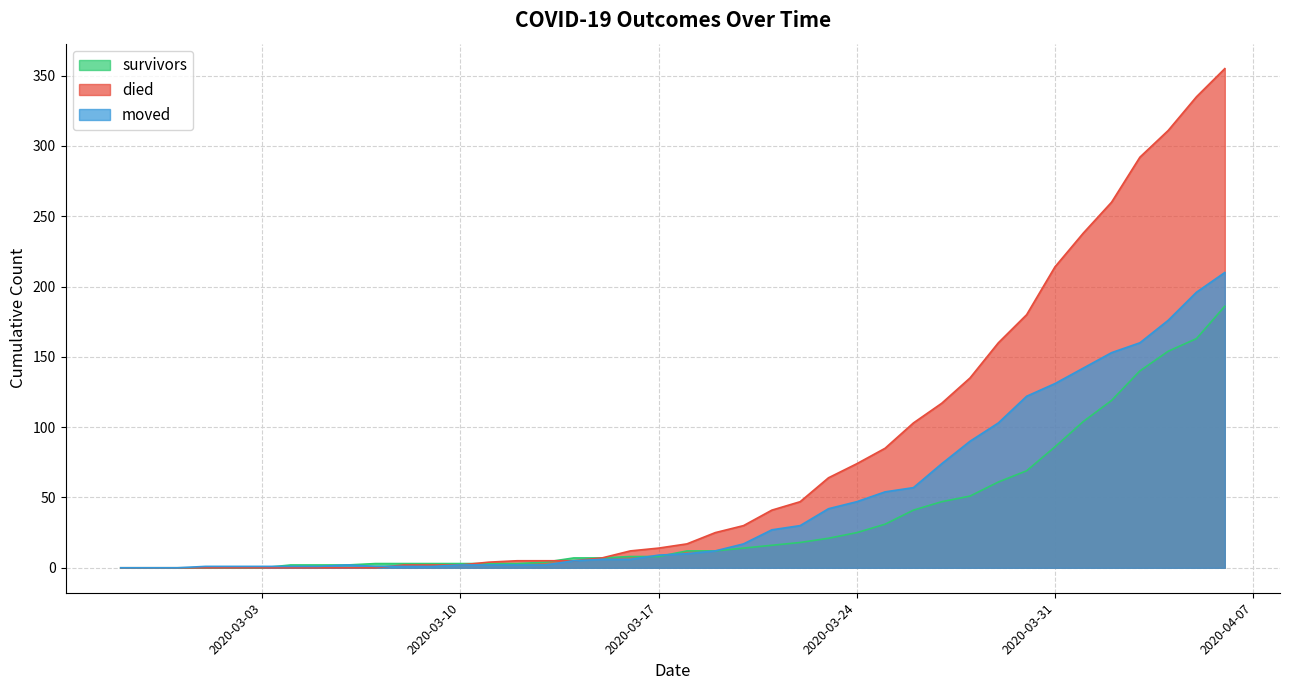

True or false: moved and died cross at least once.

True